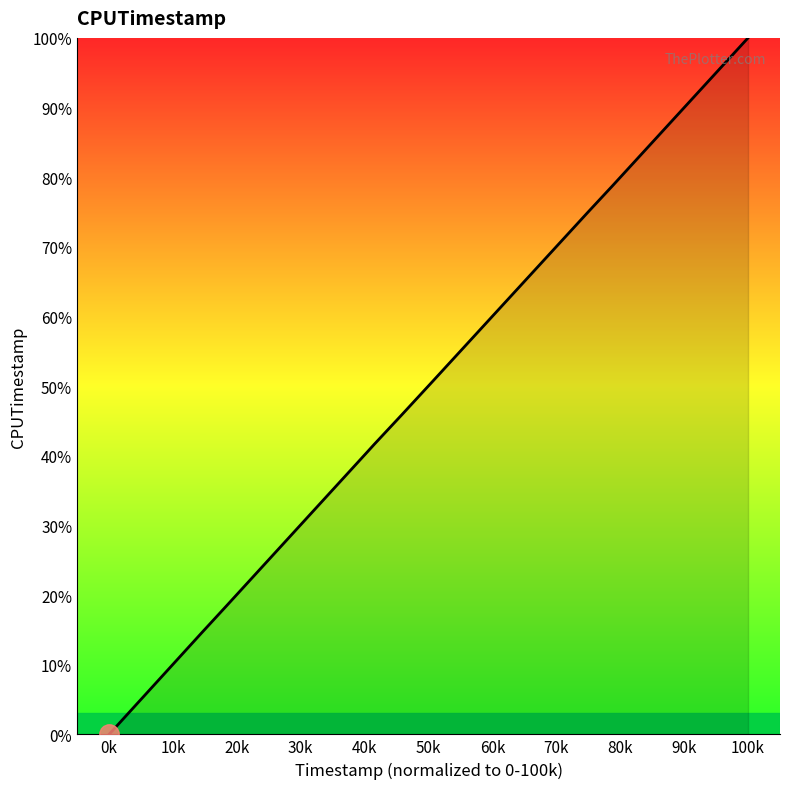

What is the maximum value shown in the chart?

100.0